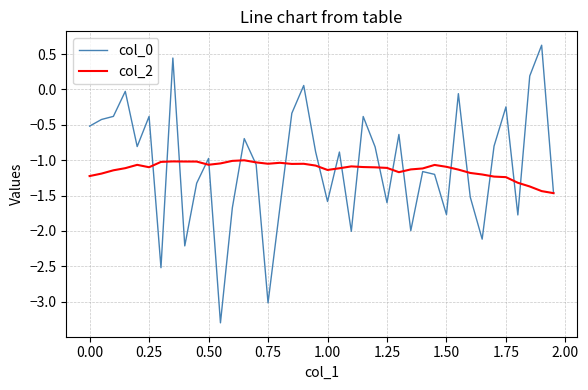

What is the maximum value shown in the chart?

0.6